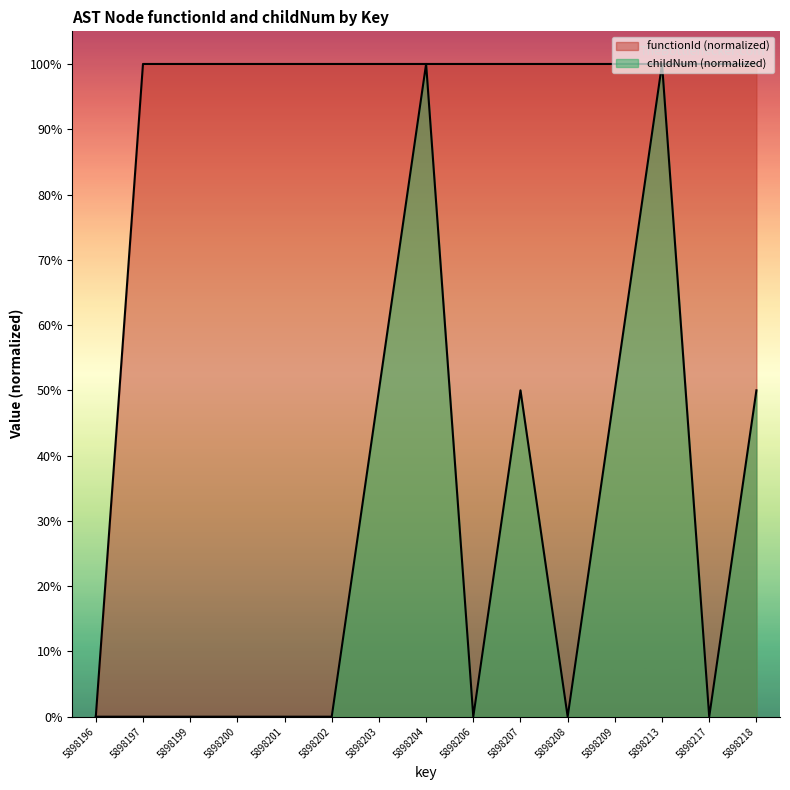

What are all the series names shown in the legend?

functionId, childNum